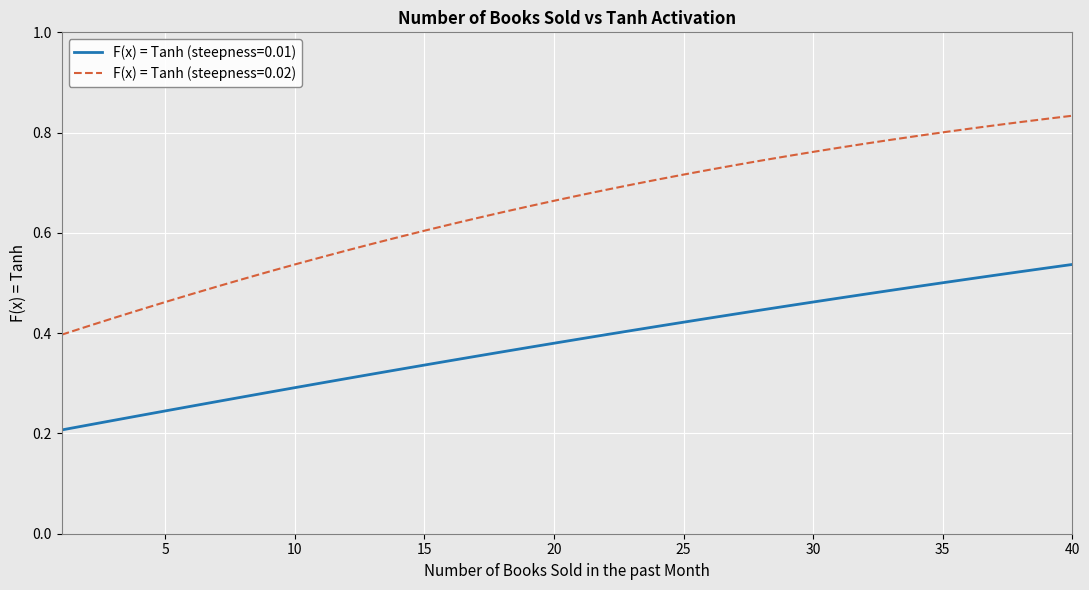

What are all the series names shown in the legend?

F(x) = Tanh (steepness=0.01), F(x) = Tanh (steepness=0.02)